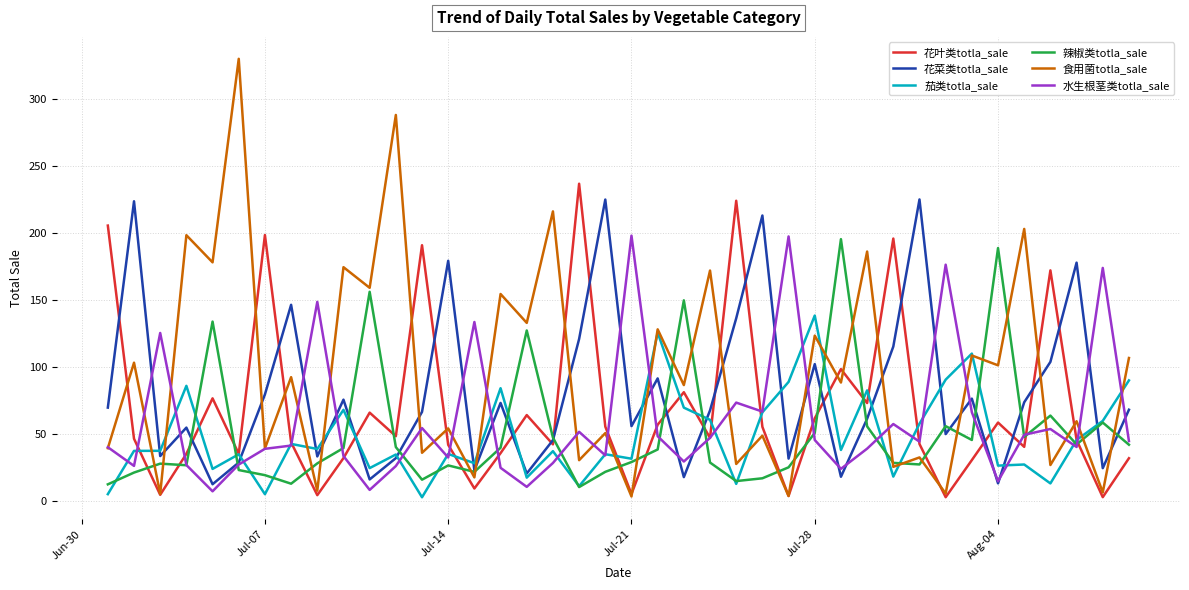

Which series has the largest range (max minus min)?

食用菌totla_sale